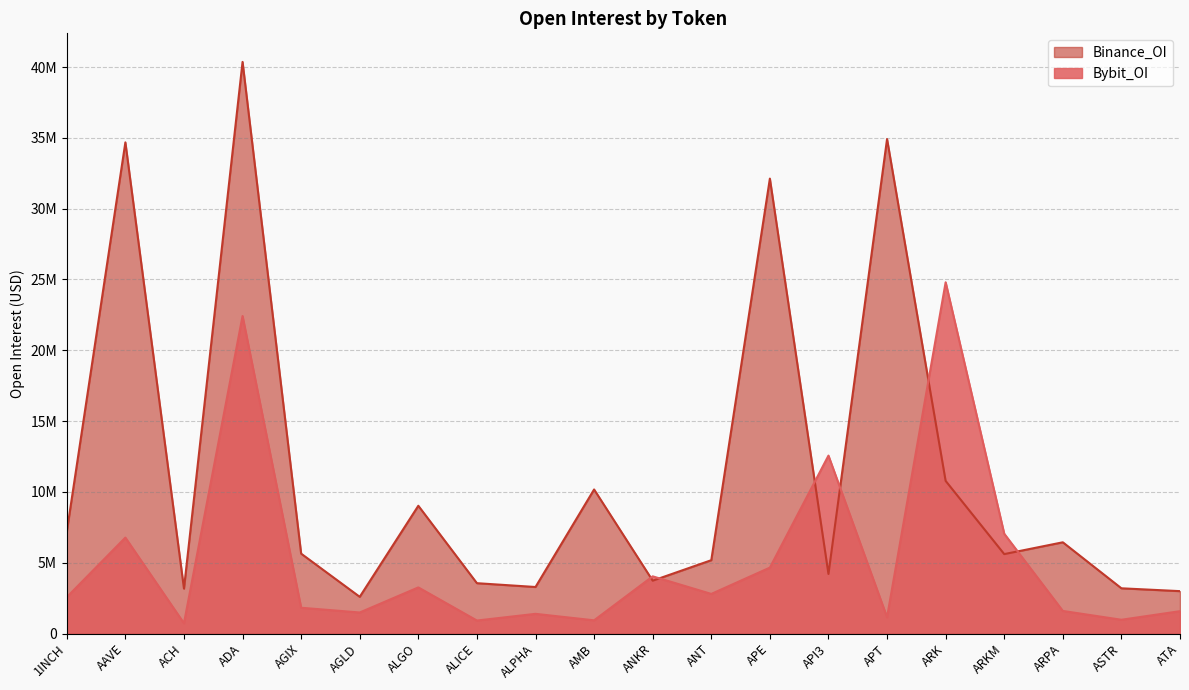

Which series has the largest total across all categories?

Binance_OI